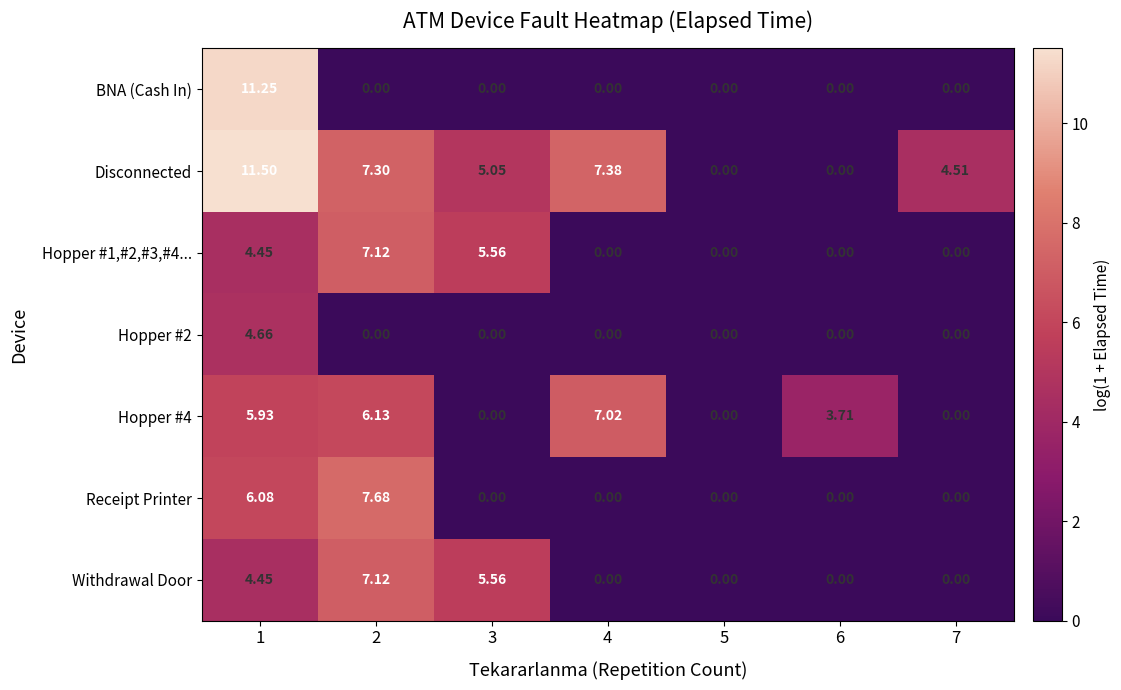

Which series has the largest total across all categories?

Disconnected